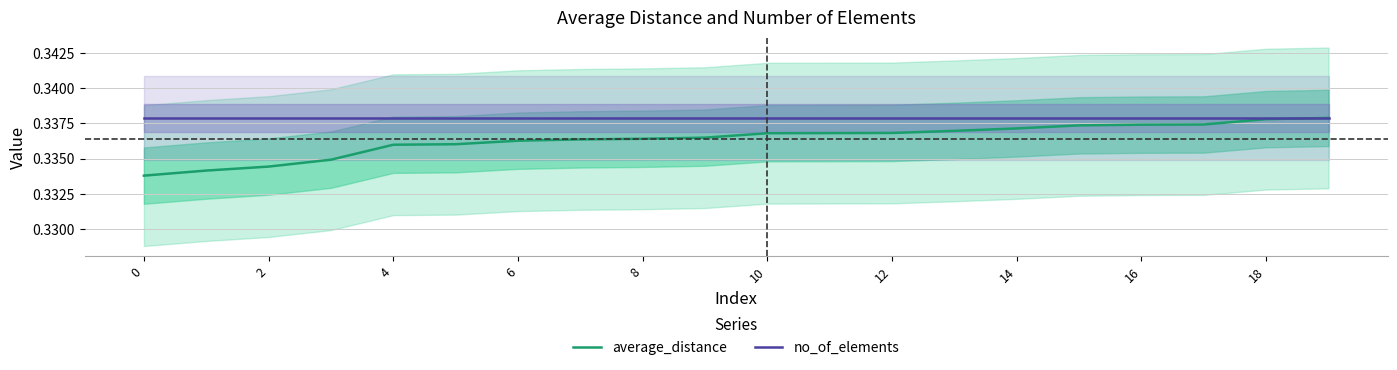

Rank the series by their maximum value, from lowest to highest.

average_distance, no_of_elements